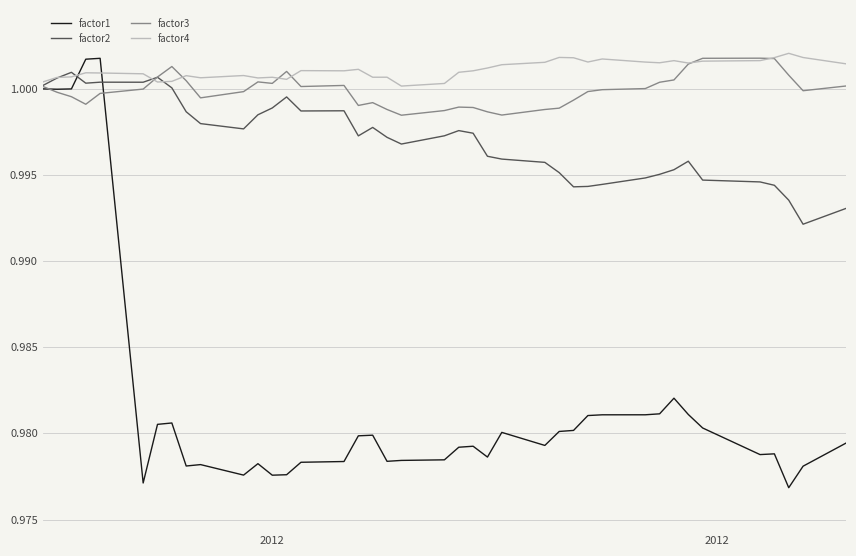

Count the number of data series in this chart.

4